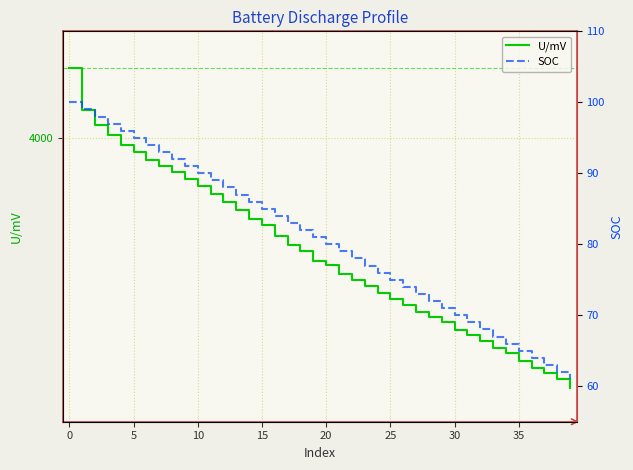

List the series in order of their peak value, highest first.

U/mV, SOC